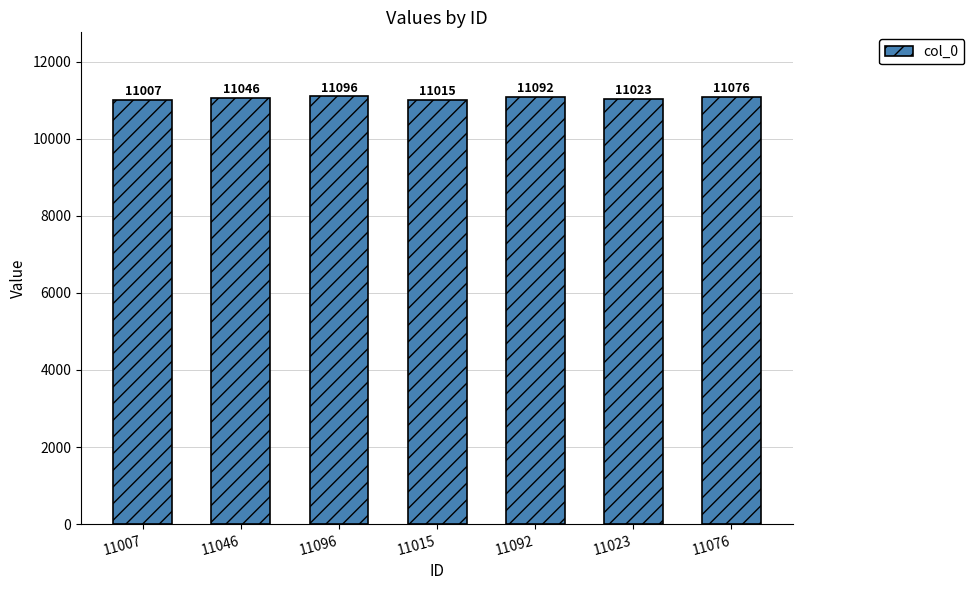

What is the label of the 6th bar from the right?

11046